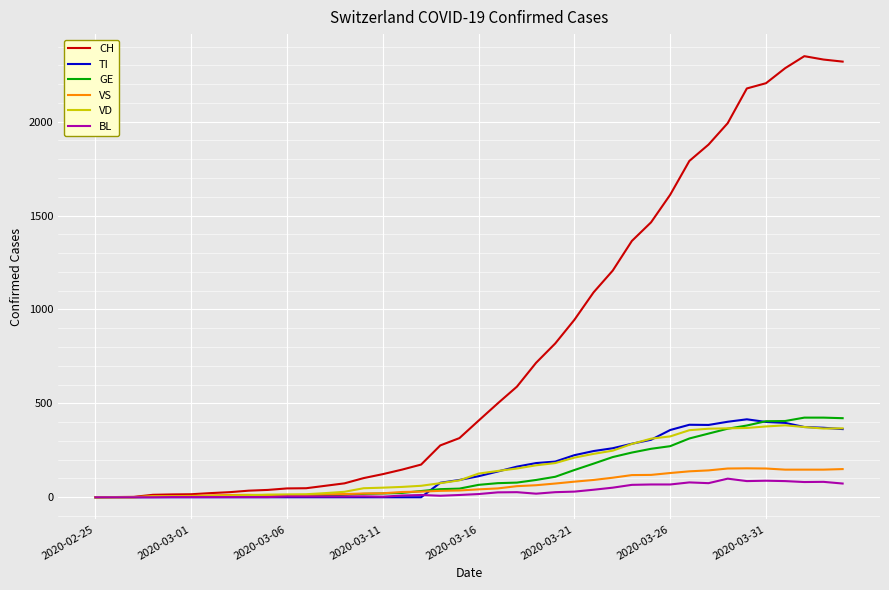

Is this an area chart (filled region under the line)?

No